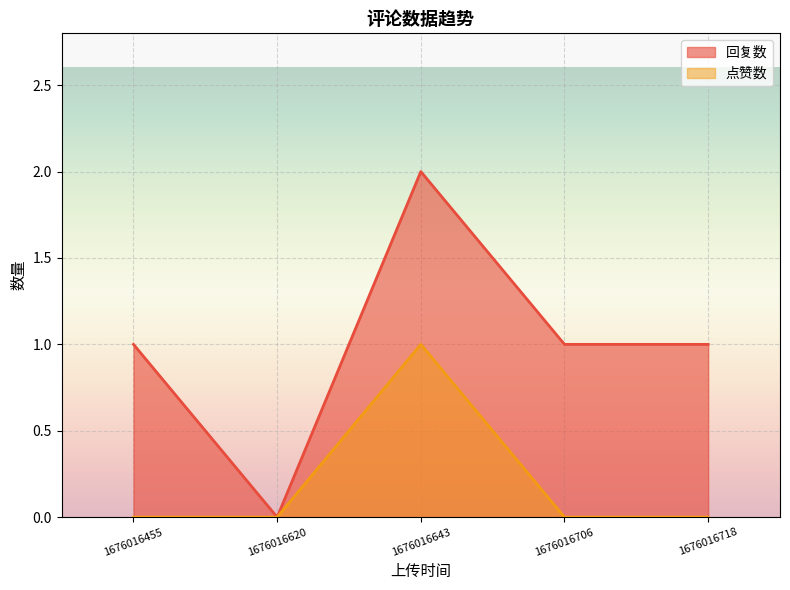

What is the sum of the 回复数 values at 1676016718 and 1676016643?

3